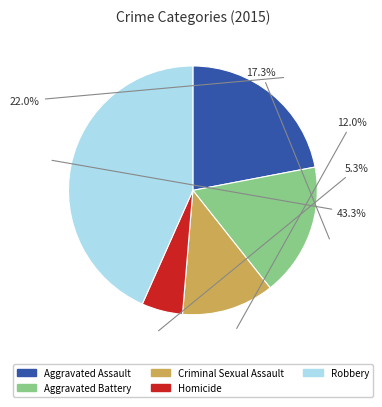

To the nearest percent, what is the combined percentage of Aggravated Assault and Homicide?

27%